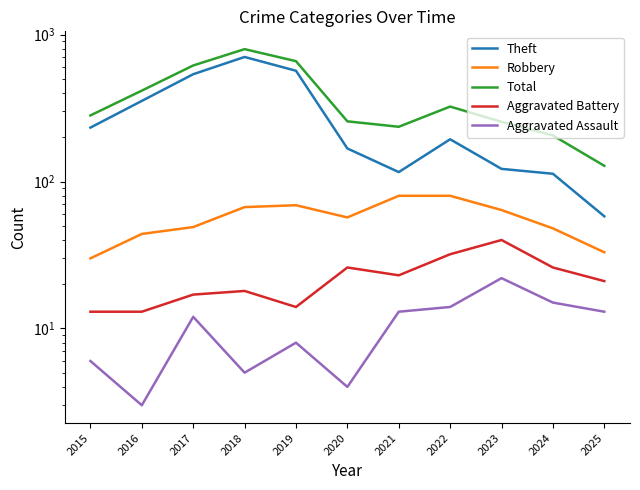

What is the difference between the second highest and minimum values in the Robbery series?

50